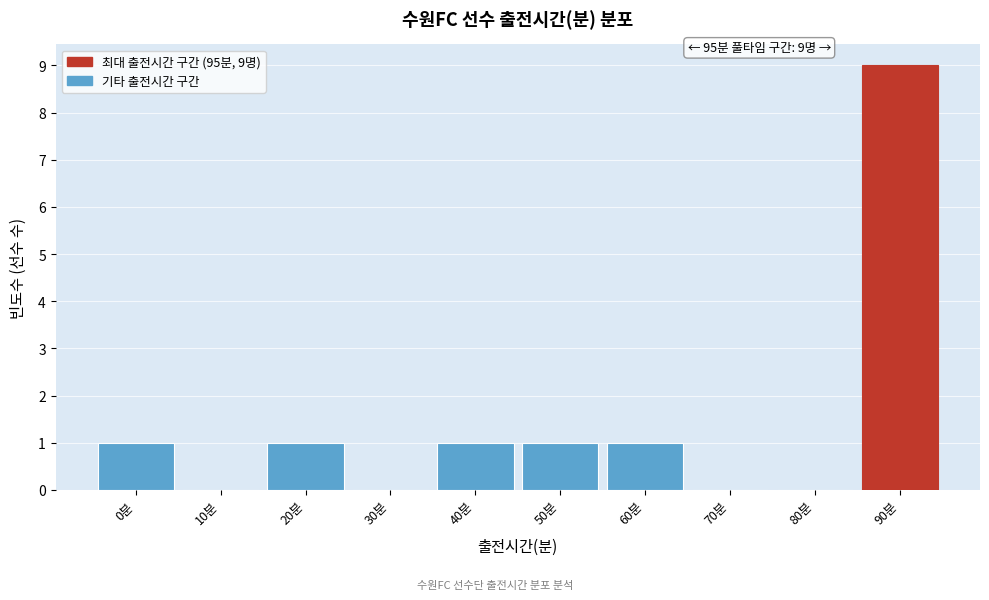

Reading left to right, what are all the values shown in this chart?

0분=1	10분=0	20분=1	30분=0	40분=1	50분=1	60분=1	70분=0	80분=0	90분=9